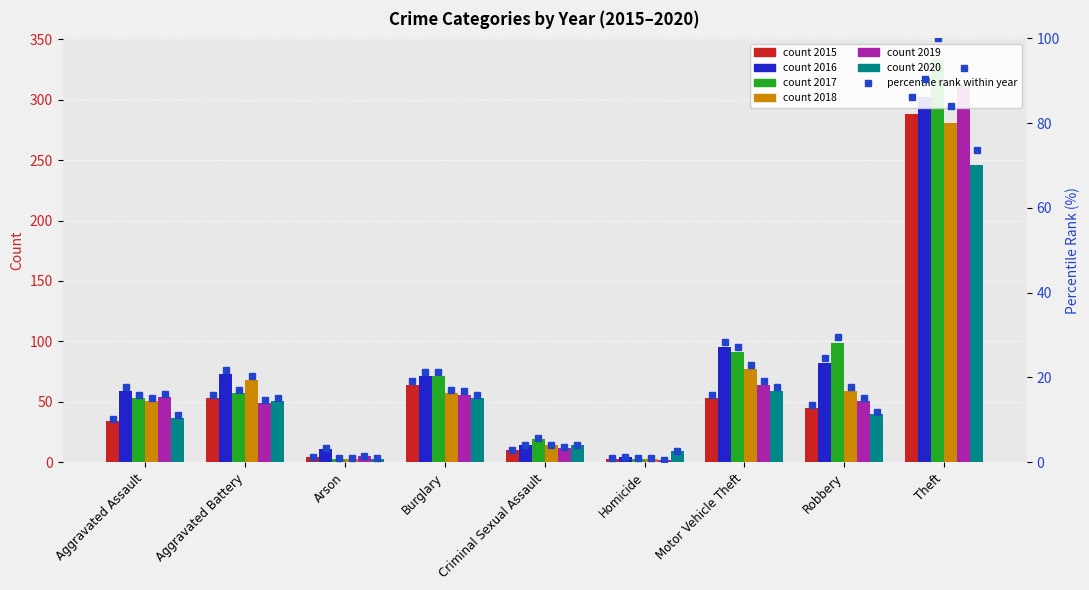

What is the difference between the maximum and minimum values in the 2020 pct series?

72.8